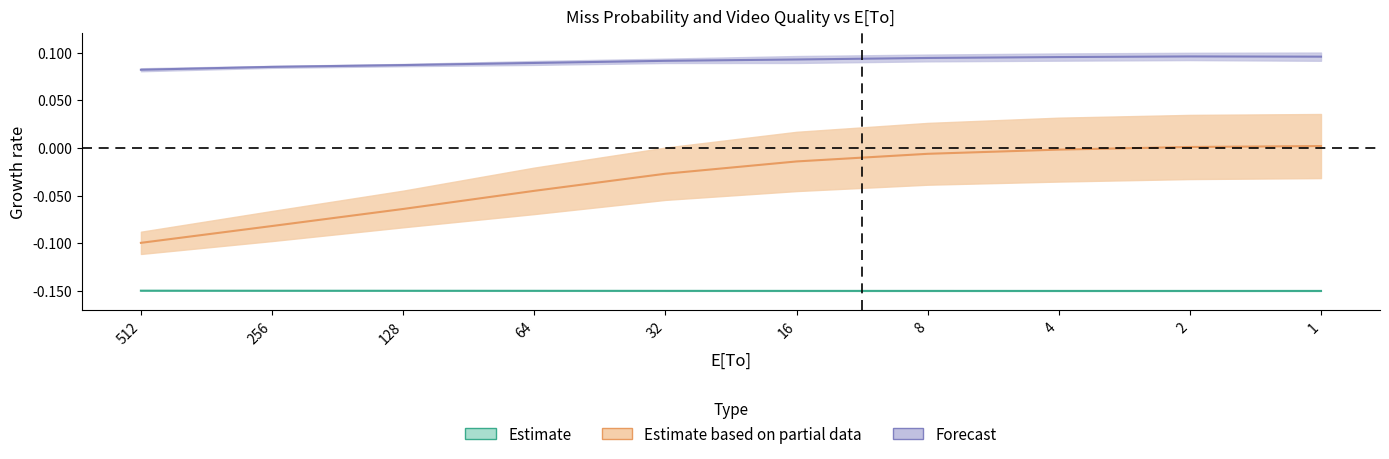

True or false: E[v0]1 has more than 1 interior local peaks.

False